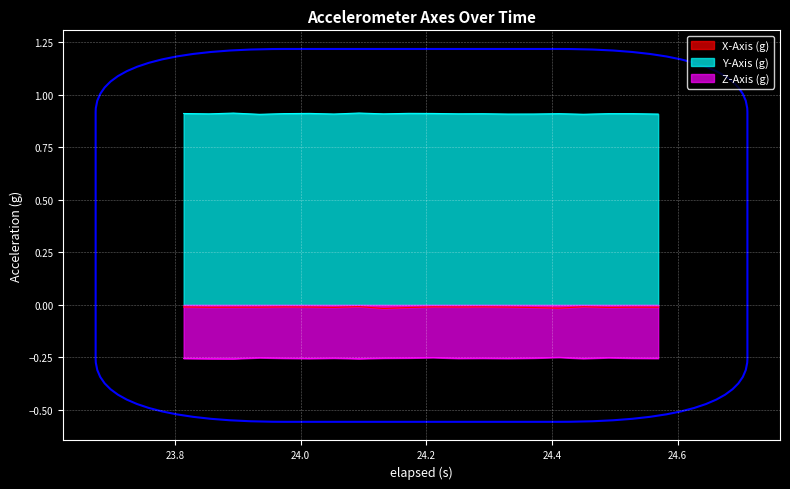

List the series in order of their overall mean, highest first.

Y-Axis (g), X-Axis (g), Z-Axis (g)